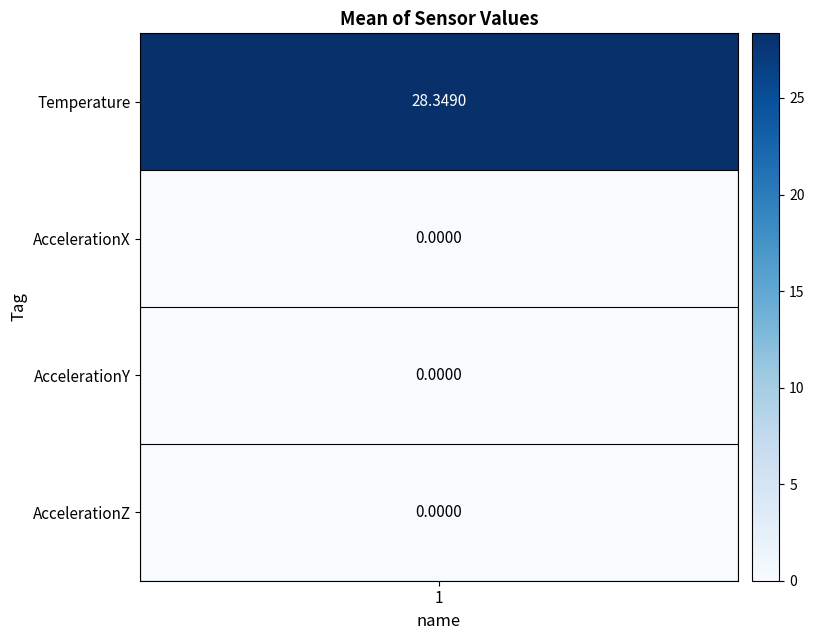

Which series changed the most between 12:22:10 and 12:37:10?

Temperature